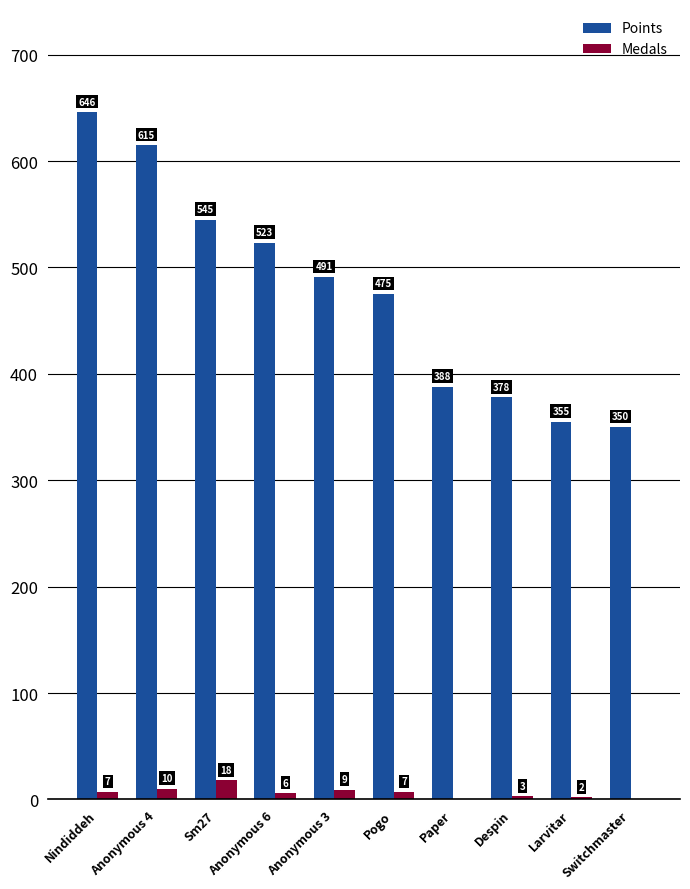

What is the sum of the Medals values at Larvitar and Paper?

2